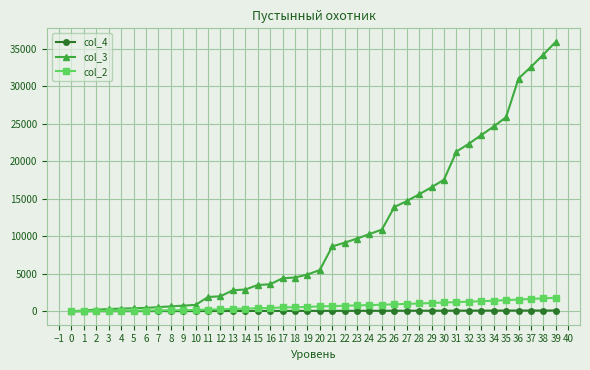

Rank the series by their maximum value, from lowest to highest.

col_4, col_2, col_3